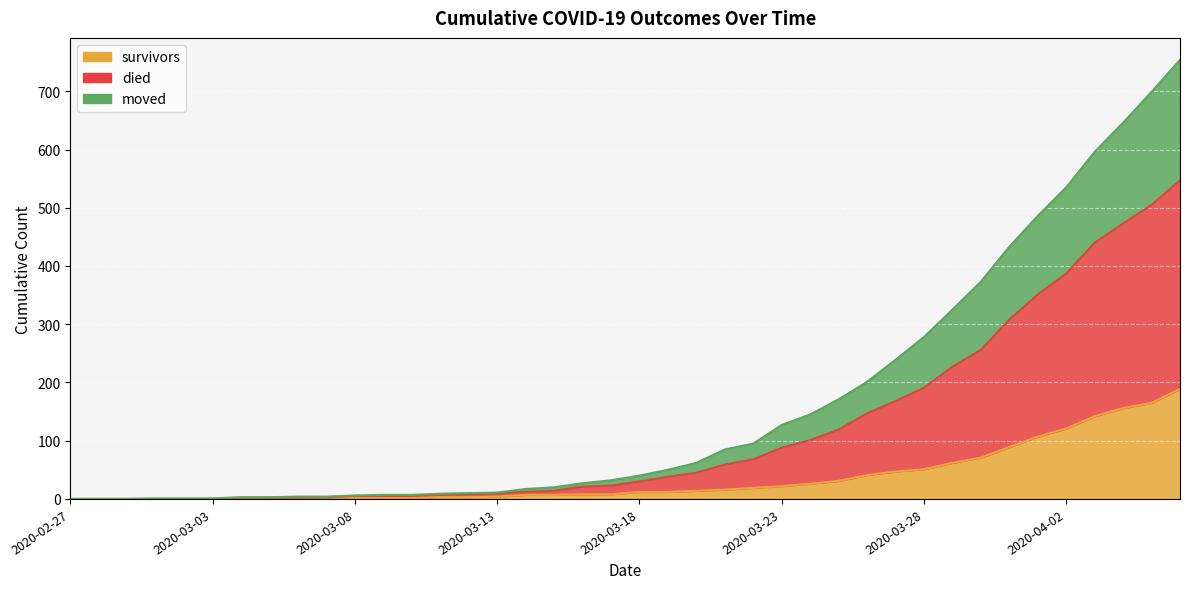

At which label does died reach its peak?

2020-04-06